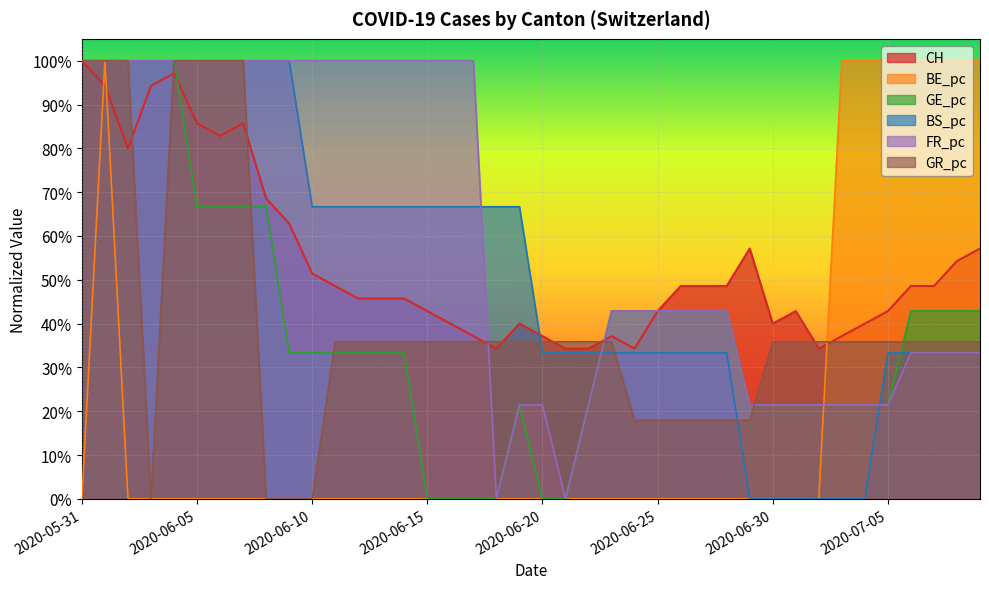

Reading left to right, list all the values displayed in this chart.

CH: 2020-05-31=1.0	2020-06-01=0.9	2020-06-02=0.8	2020-06-03=0.9	2020-06-04=1.0	2020-06-05=0.9	2020-06-06=0.8	2020-06-07=0.9	2020-06-08=0.7	2020-06-09=0.6	2020-06-10=0.5	2020-06-11=0.5	2020-06-12=0.5	2020-06-13=0.5	2020-06-14=0.5	2020-06-15=0.4	2020-06-16=0.4	2020-06-17=0.4	2020-06-18=0.3	2020-06-19=0.4	2020-06-20=0.4	2020-06-21=0.3	2020-06-22=0.3	2020-06-23=0.4	2020-06-24=0.3	2020-06-25=0.4	2020-06-26=0.5	2020-06-27=0.5	2020-06-28=0.5	2020-06-29=0.6	2020-06-30=0.4	2020-07-01=0.4	2020-07-02=0.3	2020-07-03=0.4	2020-07-04=0.4	2020-07-05=0.4	2020-07-06=0.5	2020-07-07=0.5	2020-07-08=0.5	2020-07-09=0.6
BE_pc: 2020-05-31=0.0	2020-06-01=1.0	2020-06-02=0.0	2020-06-03=0.0	2020-06-04=0.0	2020-06-05=0.0	2020-06-06=0.0	2020-06-07=0.0	2020-06-08=0.0	2020-06-09=0.0	2020-06-10=0.0	2020-06-11=0.0	2020-06-12=0.0	2020-06-13=0.0	2020-06-14=0.0	2020-06-15=0.0	2020-06-16=0.0	2020-06-17=0.0	2020-06-18=0.0	2020-06-19=0.0	2020-06-20=0.0	2020-06-21=0.0	2020-06-22=0.0	2020-06-23=0.0	2020-06-24=0.0	2020-06-25=0.0	2020-06-26=0.0	2020-06-27=0.0	2020-06-28=0.0	2020-06-29=0.0	2020-06-30=0.0	2020-07-01=0.0	2020-07-02=0.0	2020-07-03=1.0	2020-07-04=1.0	2020-07-05=1.0	2020-07-06=1.0	2020-07-07=1.0	2020-07-08=1.0	2020-07-09=1.0
GE_pc: 2020-05-31=1.0	2020-06-01=1.0	2020-06-02=1.0	2020-06-03=1.0	2020-06-04=1.0	2020-06-05=0.7	2020-06-06=0.7	2020-06-07=0.7	2020-06-08=0.7	2020-06-09=0.3	2020-06-10=0.3	2020-06-11=0.3	2020-06-12=0.3	2020-06-13=0.3	2020-06-14=0.3	2020-06-15=0.0	2020-06-16=0.0	2020-06-17=0.0	2020-06-18=0.0	2020-06-19=0.2	2020-06-20=0.0	2020-06-21=0.0	2020-06-22=0.2	2020-06-23=0.4	2020-06-24=0.4	2020-06-25=0.4	2020-06-26=0.4	2020-06-27=0.4	2020-06-28=0.4	2020-06-29=0.2	2020-06-30=0.2	2020-07-01=0.2	2020-07-02=0.2	2020-07-03=0.2	2020-07-04=0.2	2020-07-05=0.2	2020-07-06=0.4	2020-07-07=0.4	2020-07-08=0.4	2020-07-09=0.4
BS_pc: 2020-05-31=1.0	2020-06-01=1.0	2020-06-02=1.0	2020-06-03=1.0	2020-06-04=1.0	2020-06-05=1.0	2020-06-06=1.0	2020-06-07=1.0	2020-06-08=1.0	2020-06-09=1.0	2020-06-10=0.7	2020-06-11=0.7	2020-06-12=0.7	2020-06-13=0.7	2020-06-14=0.7	2020-06-15=0.7	2020-06-16=0.7	2020-06-17=0.7	2020-06-18=0.7	2020-06-19=0.7	2020-06-20=0.3	2020-06-21=0.3	2020-06-22=0.3	2020-06-23=0.3	2020-06-24=0.3	2020-06-25=0.3	2020-06-26=0.3	2020-06-27=0.3	2020-06-28=0.3	2020-06-29=0.0	2020-06-30=0.0	2020-07-01=0.0	2020-07-02=0.0	2020-07-03=0.0	2020-07-04=0.0	2020-07-05=0.3	2020-07-06=0.3	2020-07-07=0.3	2020-07-08=0.3	2020-07-09=0.3
FR_pc: 2020-05-31=1.0	2020-06-01=1.0	2020-06-02=1.0	2020-06-03=1.0	2020-06-04=1.0	2020-06-05=1.0	2020-06-06=1.0	2020-06-07=1.0	2020-06-08=1.0	2020-06-09=1.0	2020-06-10=1.0	2020-06-11=1.0	2020-06-12=1.0	2020-06-13=1.0	2020-06-14=1.0	2020-06-15=1.0	2020-06-16=1.0	2020-06-17=1.0	2020-06-18=0.0	2020-06-19=0.2	2020-06-20=0.2	2020-06-21=0.0	2020-06-22=0.2	2020-06-23=0.4	2020-06-24=0.4	2020-06-25=0.4	2020-06-26=0.4	2020-06-27=0.4	2020-06-28=0.4	2020-06-29=0.2	2020-06-30=0.2	2020-07-01=0.2	2020-07-02=0.2	2020-07-03=0.2	2020-07-04=0.2	2020-07-05=0.2	2020-07-06=0.3	2020-07-07=0.3	2020-07-08=0.3	2020-07-09=0.3
GR_pc: 2020-05-31=1.0	2020-06-01=1.0	2020-06-02=1.0	2020-06-03=0.0	2020-06-04=1.0	2020-06-05=1.0	2020-06-06=1.0	2020-06-07=1.0	2020-06-08=0.0	2020-06-09=0.0	2020-06-10=0.0	2020-06-11=0.4	2020-06-12=0.4	2020-06-13=0.4	2020-06-14=0.4	2020-06-15=0.4	2020-06-16=0.4	2020-06-17=0.4	2020-06-18=0.4	2020-06-19=0.4	2020-06-20=0.4	2020-06-21=0.4	2020-06-22=0.4	2020-06-23=0.4	2020-06-24=0.2	2020-06-25=0.2	2020-06-26=0.2	2020-06-27=0.2	2020-06-28=0.2	2020-06-29=0.2	2020-06-30=0.4	2020-07-01=0.4	2020-07-02=0.4	2020-07-03=0.4	2020-07-04=0.4	2020-07-05=0.4	2020-07-06=0.4	2020-07-07=0.4	2020-07-08=0.4	2020-07-09=0.4